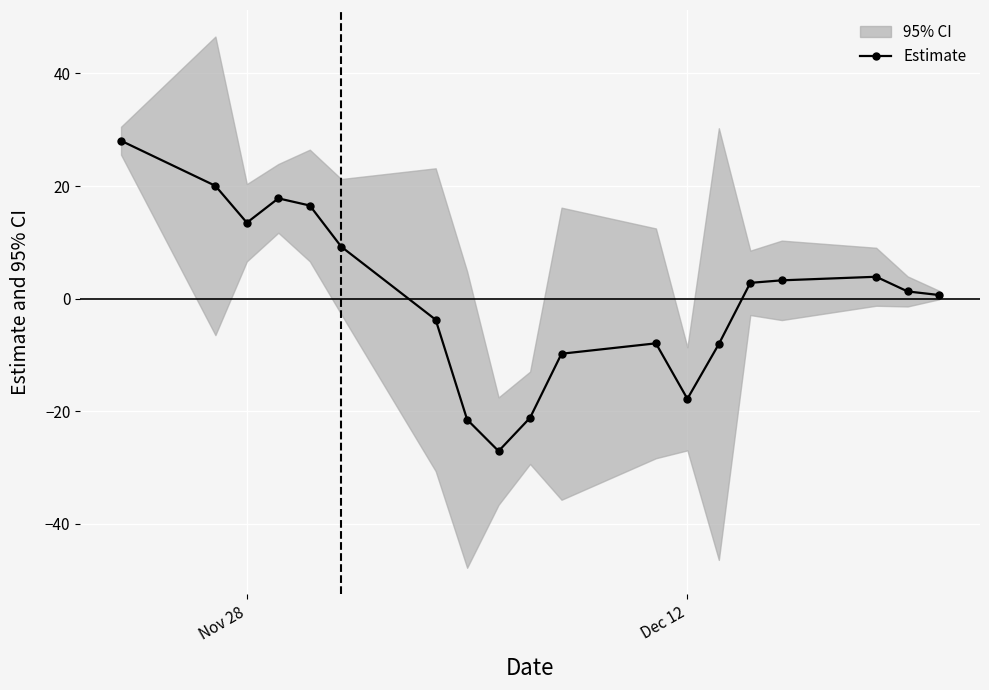

True or false: Estimate has more than 2 interior local peaks.

True